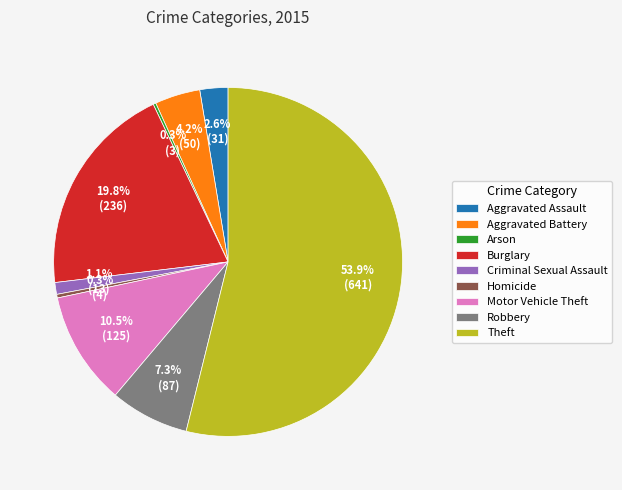

Which slice is the largest?

Theft